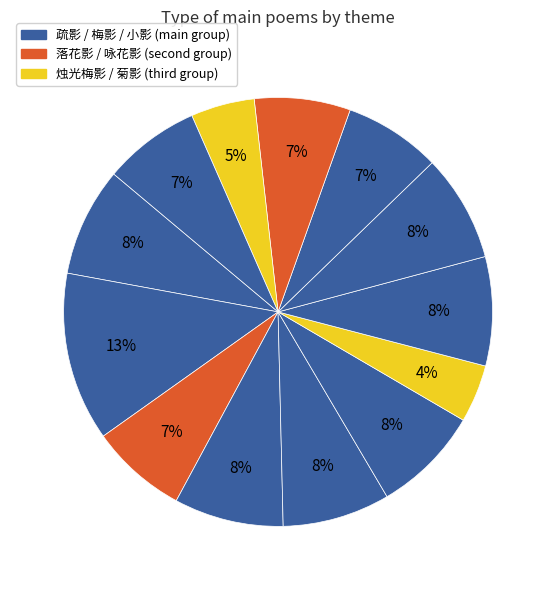

How many slices are in this pie chart?

13